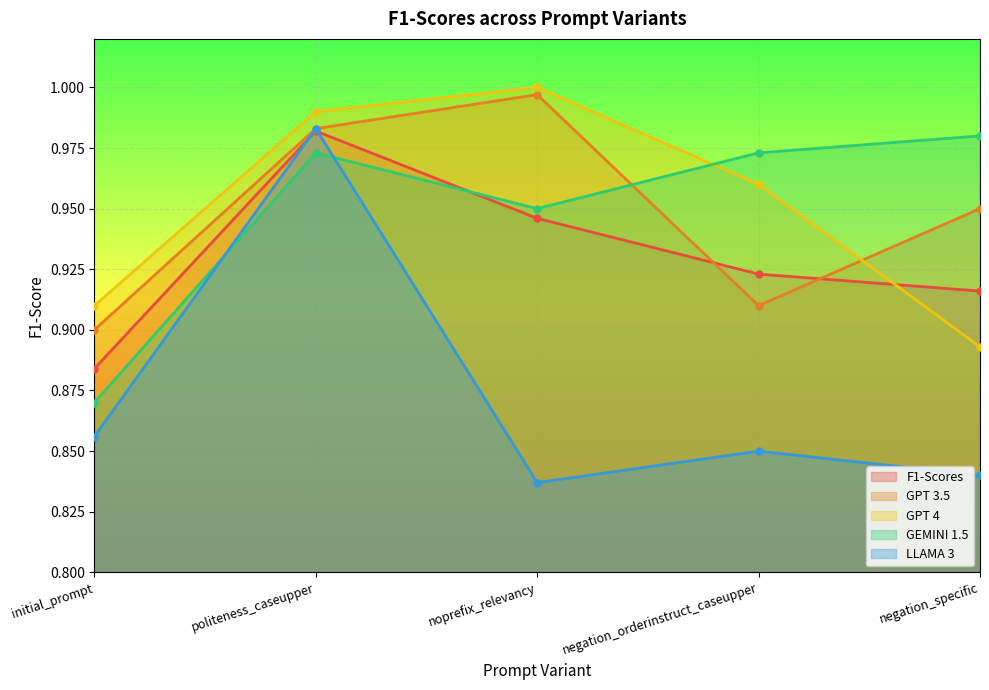

What is the sum of all LLAMA 3 values?

4.4